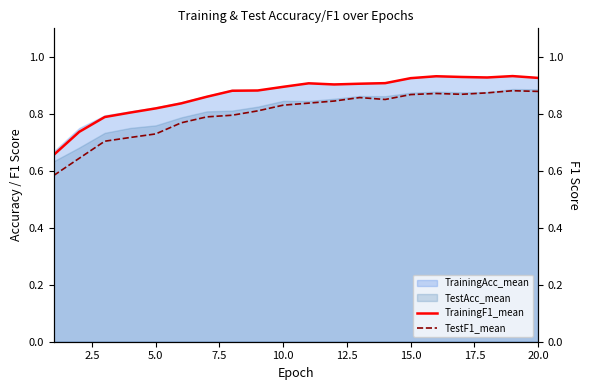

True or false: TrainingAcc_mean and TestAcc_mean cross at least once.

False